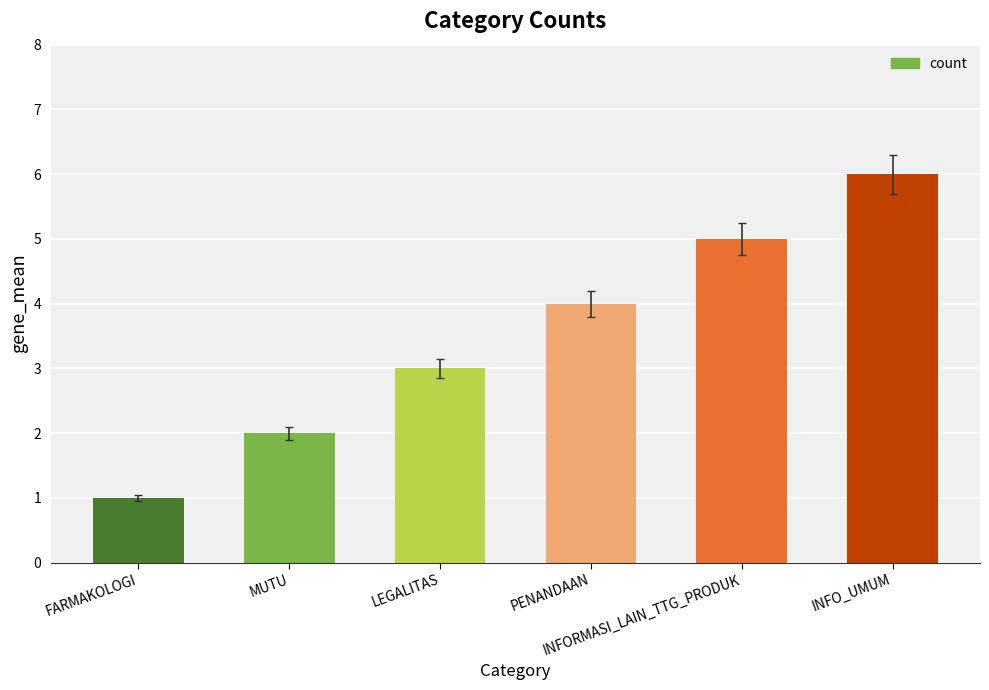

What is the label of the 2nd bar from the right?

INFORMASI_LAIN_TTG_PRODUK